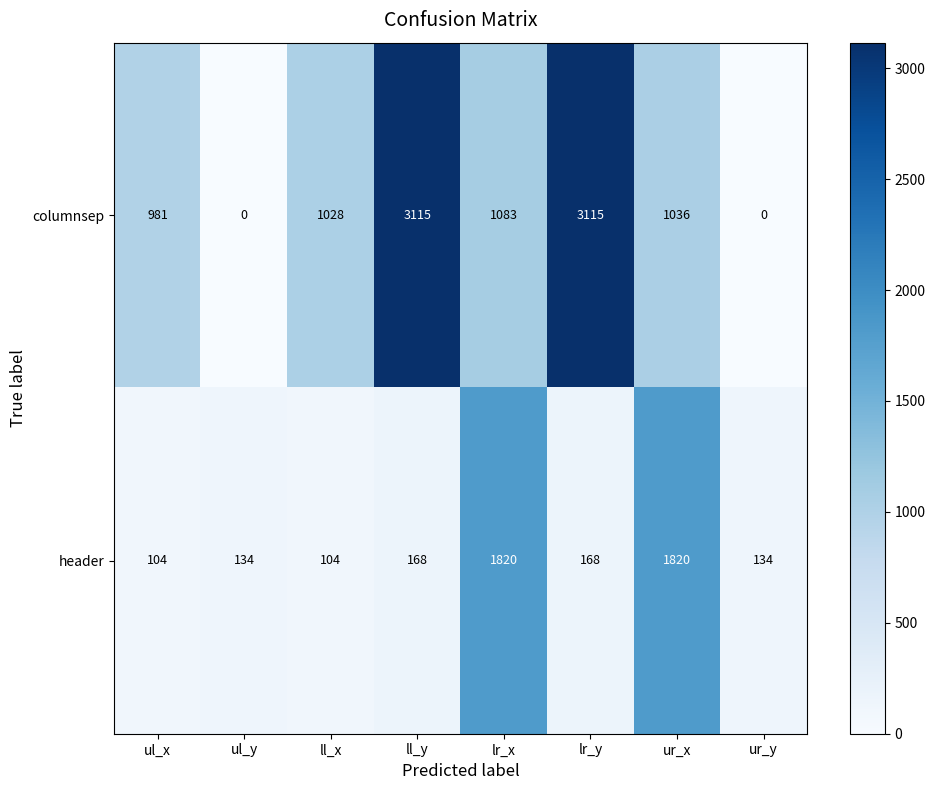

Where is columnsep nearest to the value 1557?

lr_x